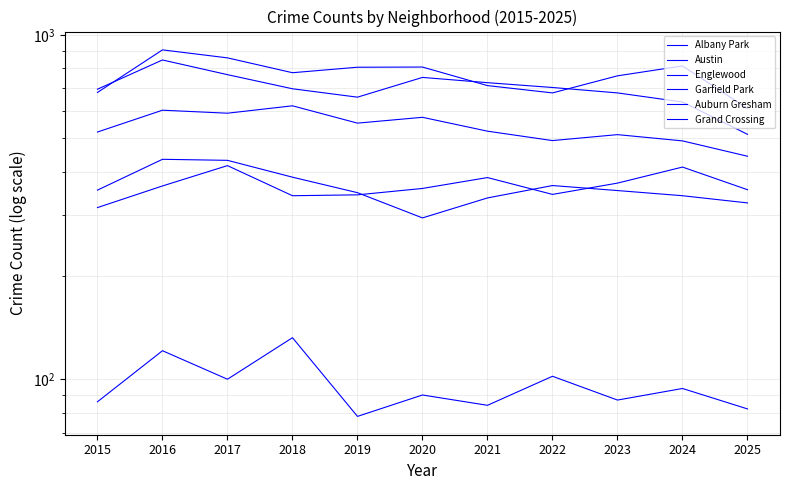

What is the spread (max minus min) of values at 2017?

757